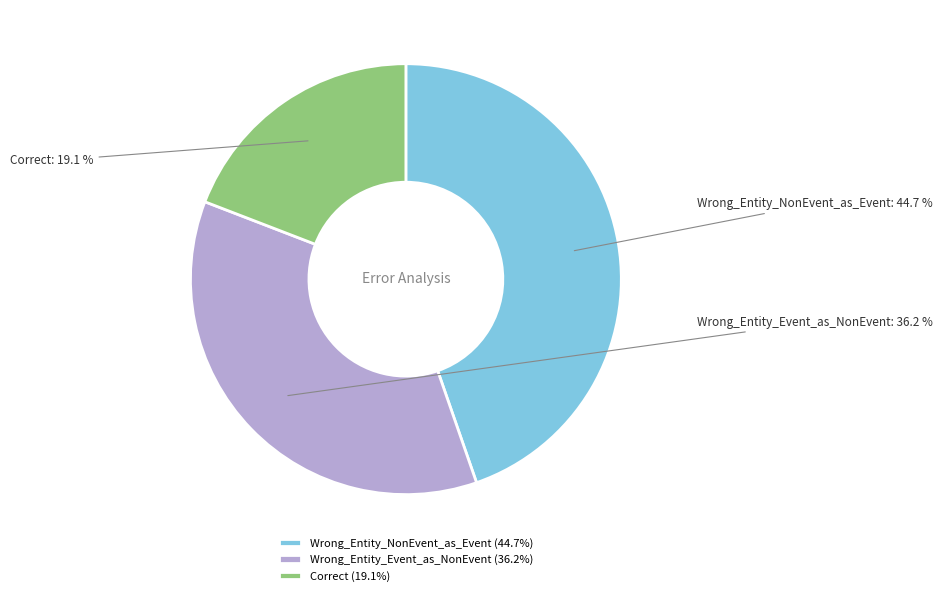

What percentage is the Correct slice, to the nearest percent?

19%